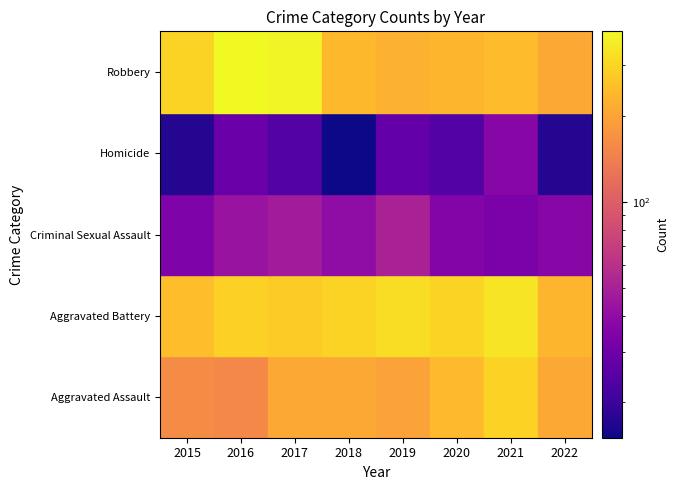

True or false: Robbery has a value of 381 at 2017.

True